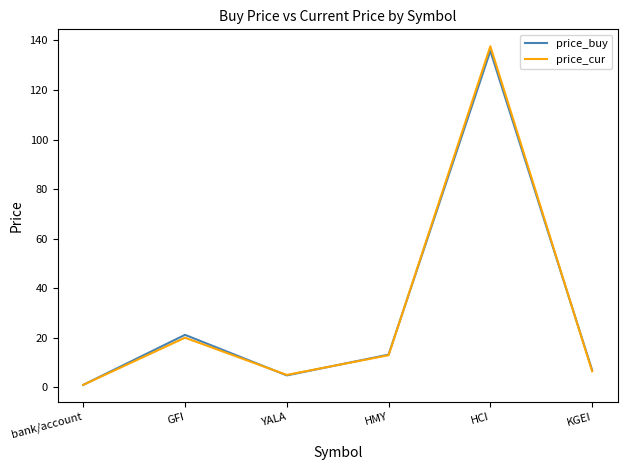

Which series has the widest spread of values?

price_cur